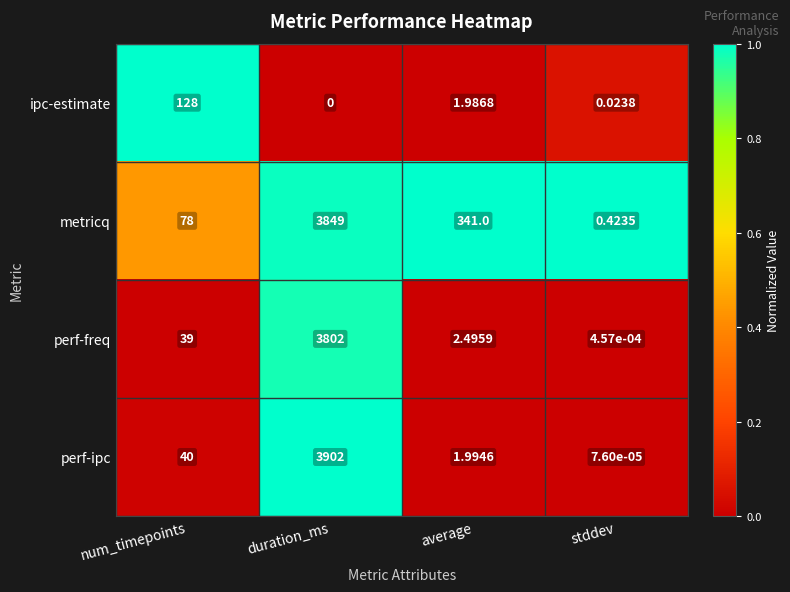

Which series has the largest range (max minus min)?

perf-ipc